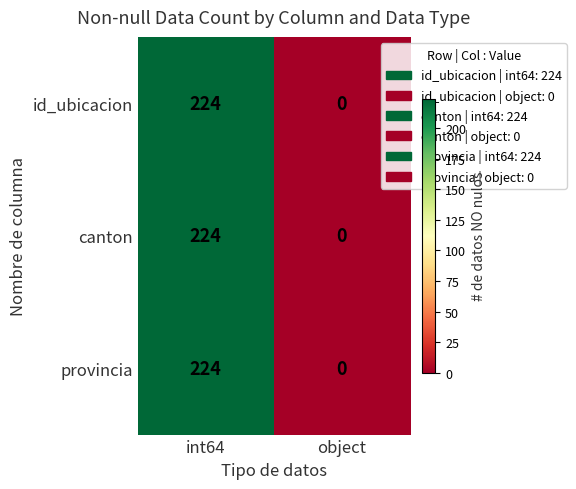

What is the average value of the id_ubicacion series?

112